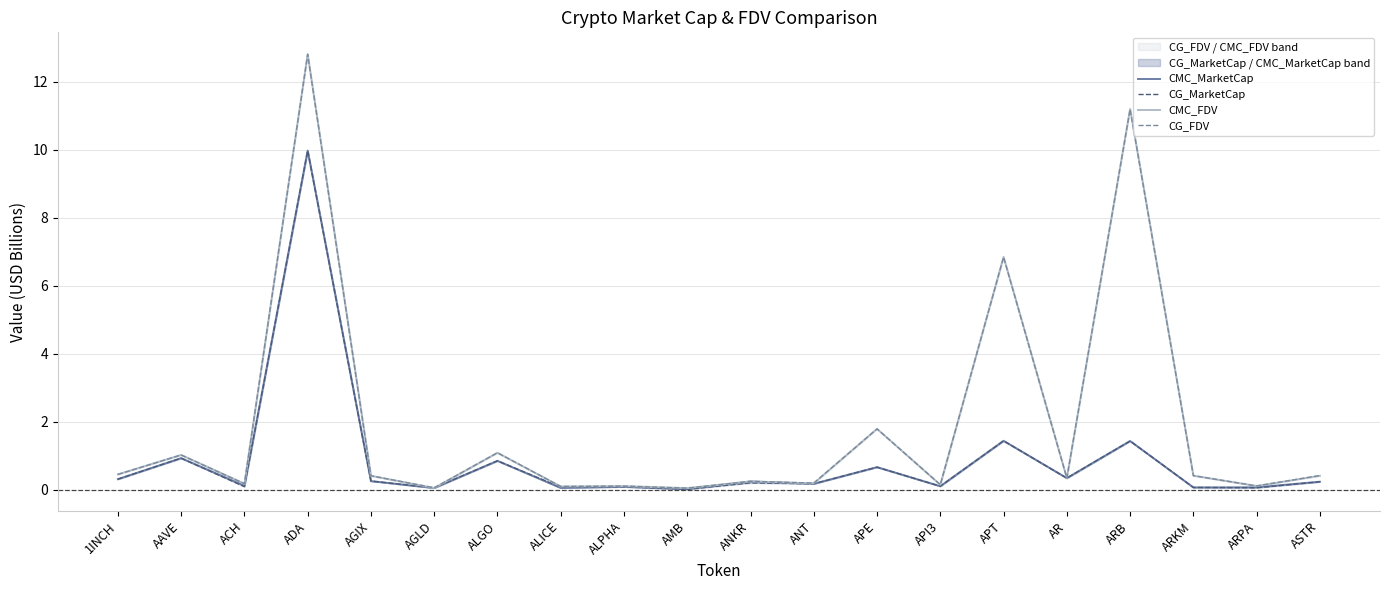

What is the value of the CMC_FDV point at the 12th from the left?

0.2